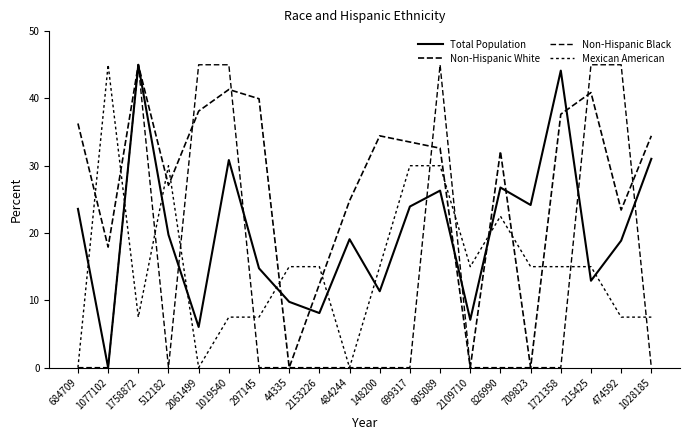

What is the sum of all Non-Hispanic White values?

551.9